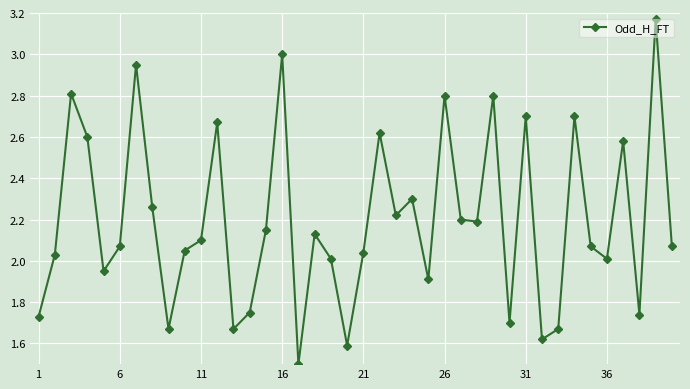

What is the sum of all values?

87.8